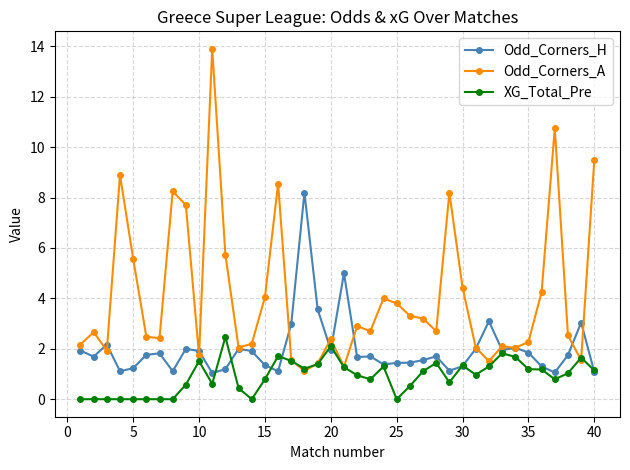

What is the value of the Odd_Corners_H point at the 40th from the left?

1.1